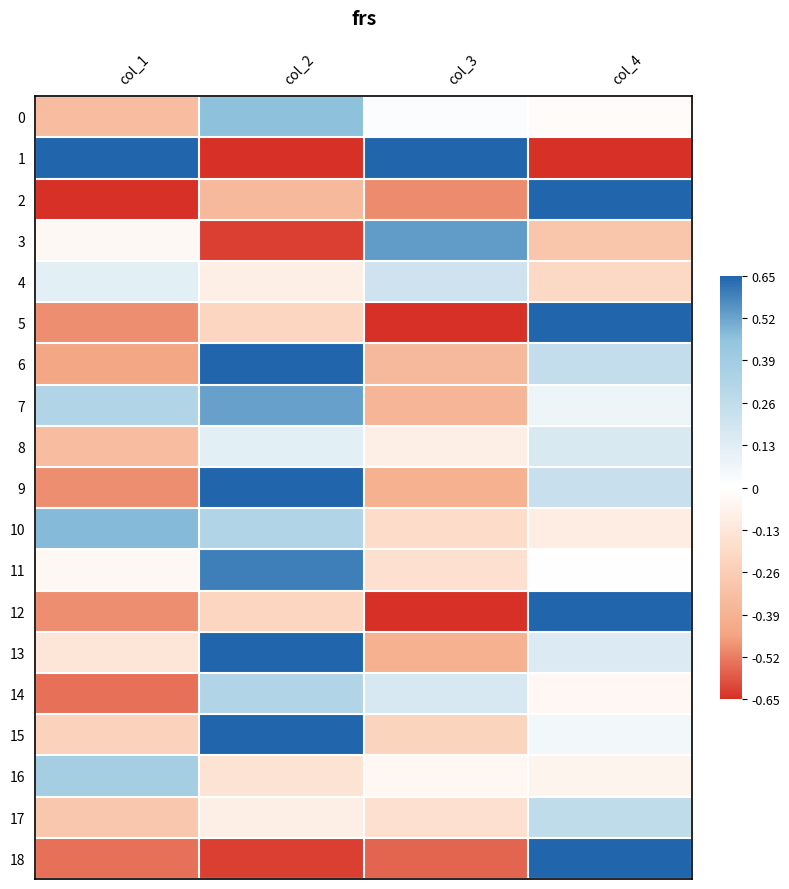

At col_1, list the series in order from largest to smallest.

1, 10, 16, 7, 4, 3, 11, 13, 15, 17, 0, 8, 6, 5, 9, 12, 14, 18, 2